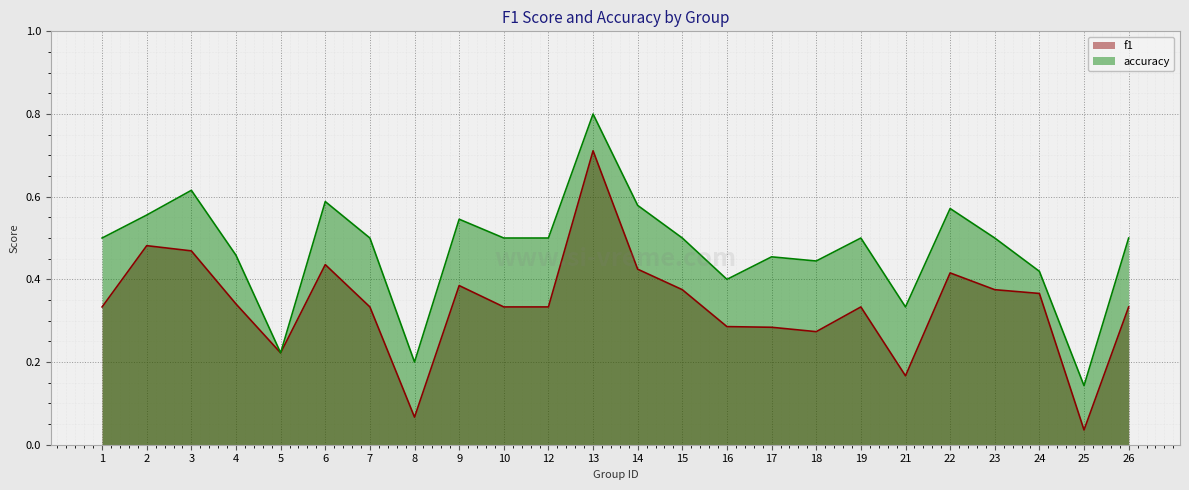

What is the spread (max minus min) of values at 15?

0.1